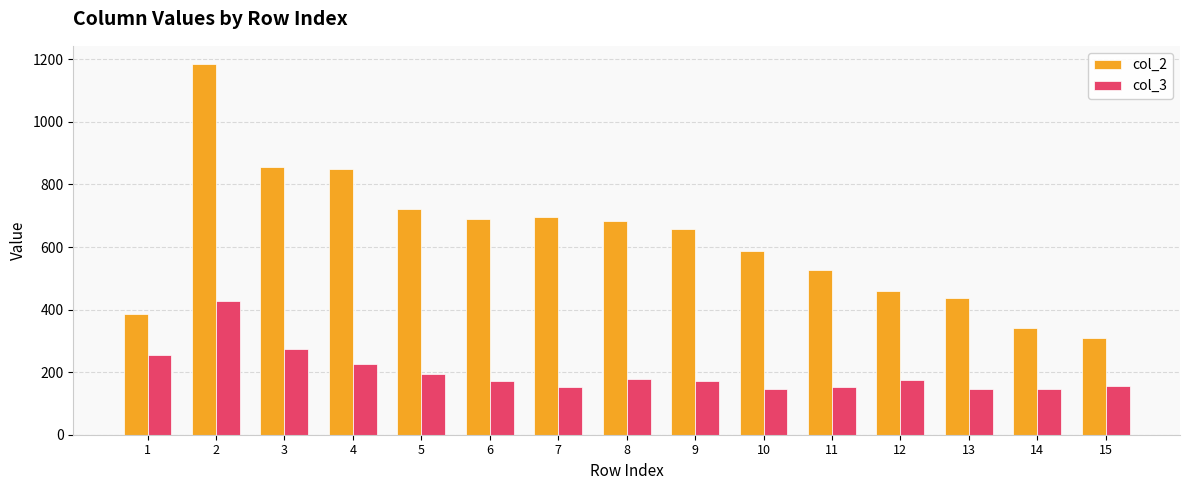

What is the highest value of the col_3 series?

428